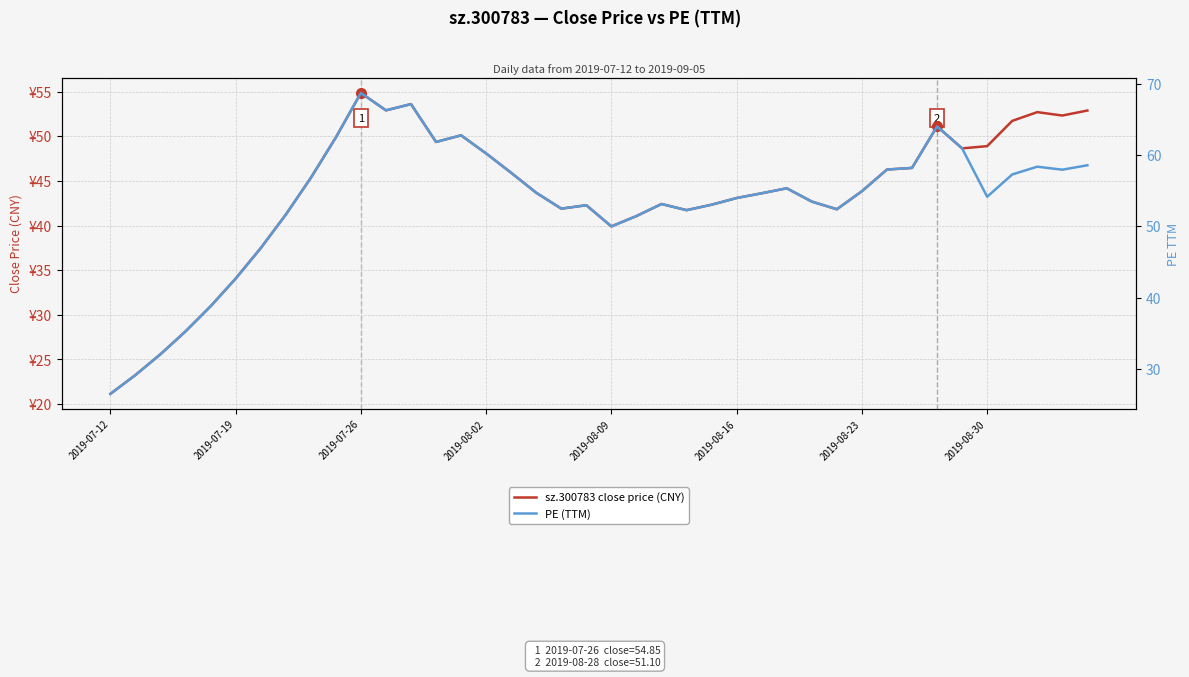

What is the difference between the maximum and minimum values in the PE (TTM) series?

42.2